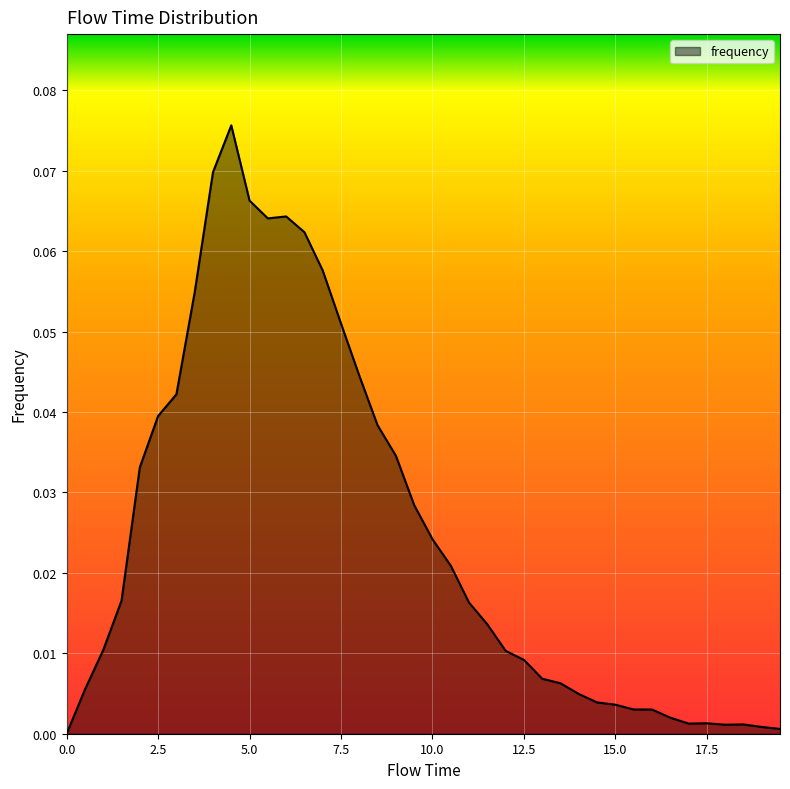

Reading left to right, extract all data points from this chart.

0.0	0.0	0.0	0.0	0.0	0.0	0.0	0.1	0.1	0.1	0.1	0.1	0.1	0.1	0.1	0.1	0.0	0.0	0.0	0.0	0.0	0.0	0.0	0.0	0.0	0.0	0.0	0.0	0.0	0.0	0.0	0.0	0.0	0.0	0.0	0.0	0.0	0.0	0.0	0.0